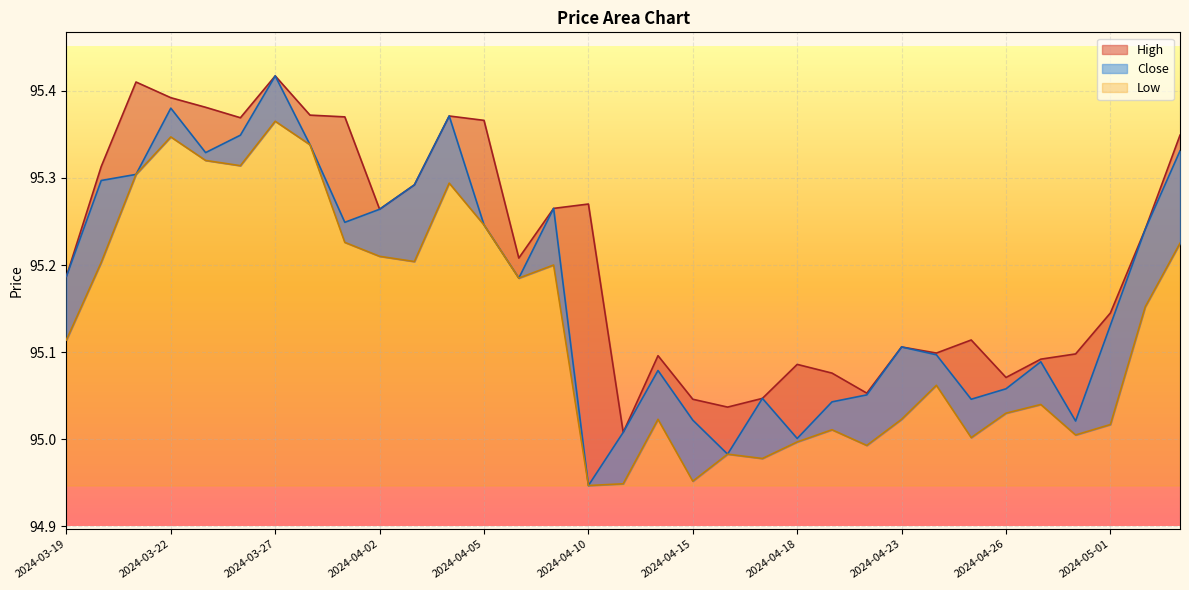

How many data points in Low are less than 95?

7